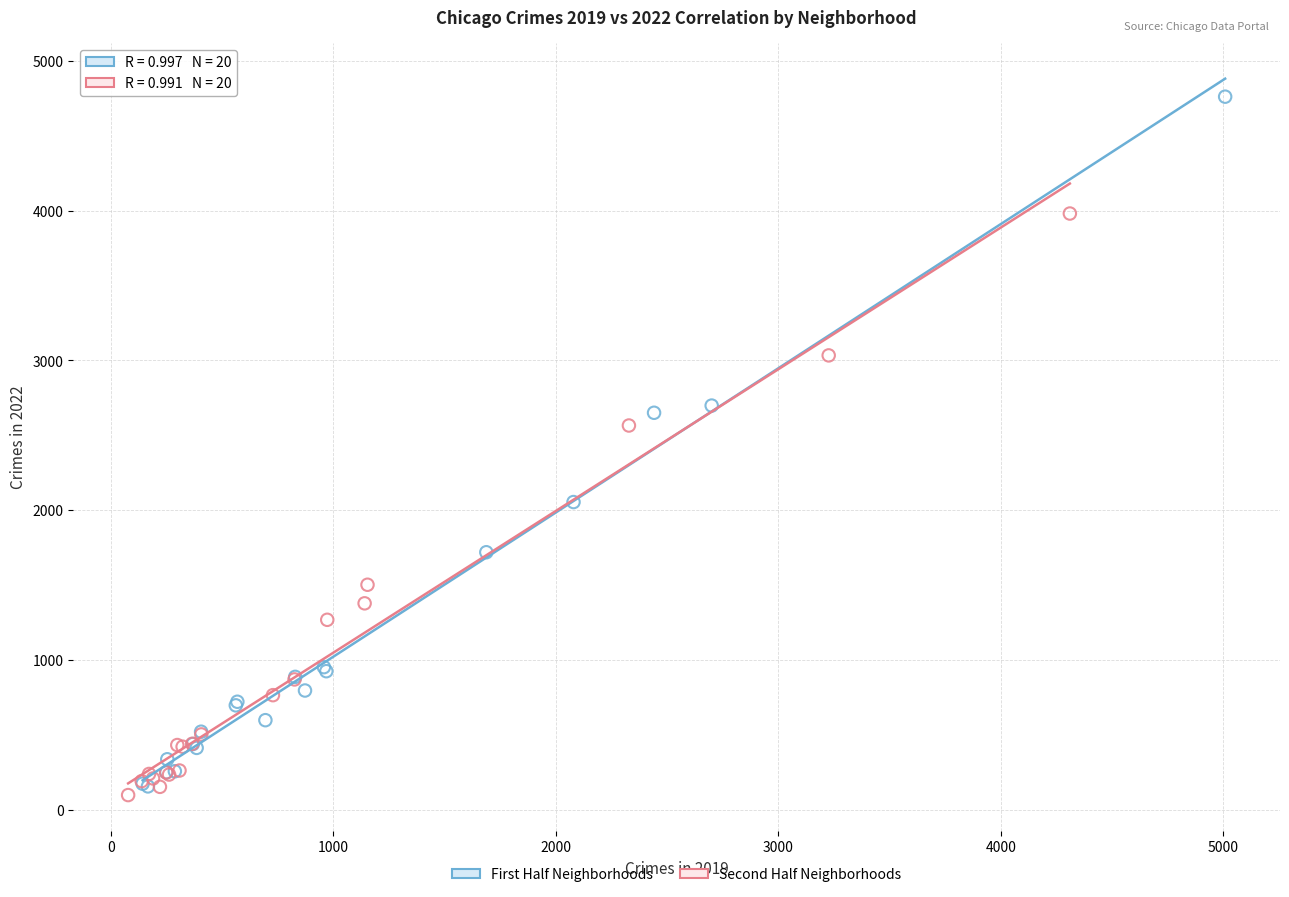

Which series contains the highest Y value?

First Half Neighborhoods